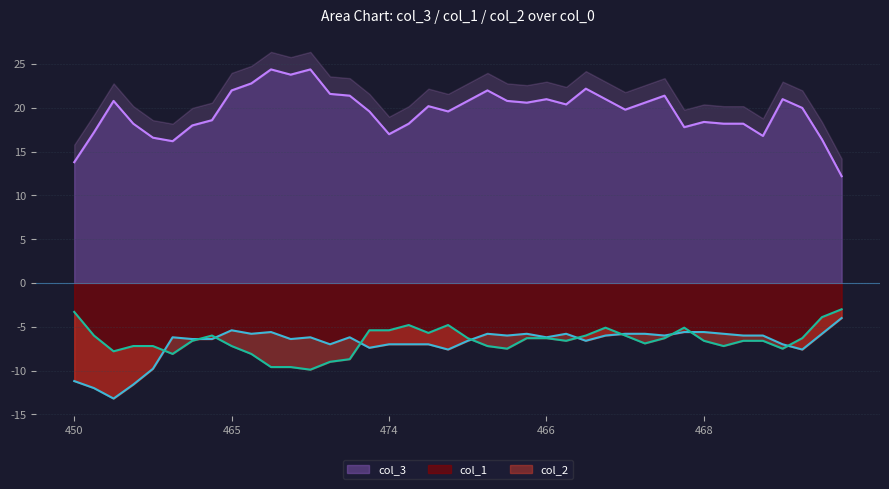

What is the total value across all series at 471?

29